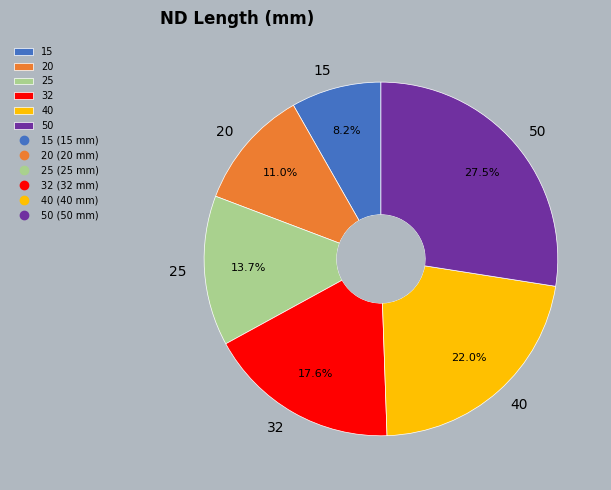

To the nearest percent, what is the difference between the 15 and 20 slice percentages?

3%